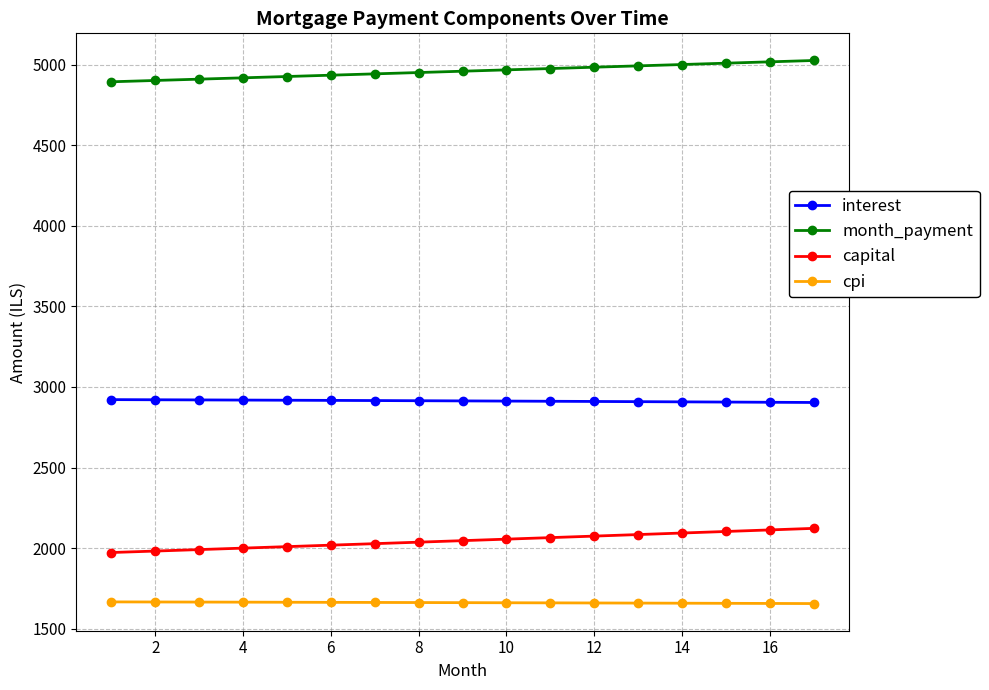

How many data points in cpi are less than 1661?

8